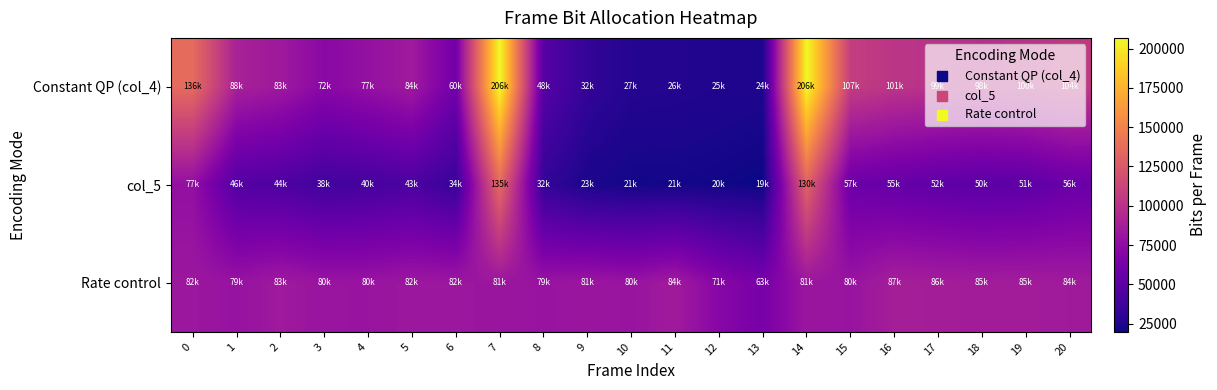

At 2, list the series in order from smallest to largest.

col_5, Constant QP (col_4), Rate control